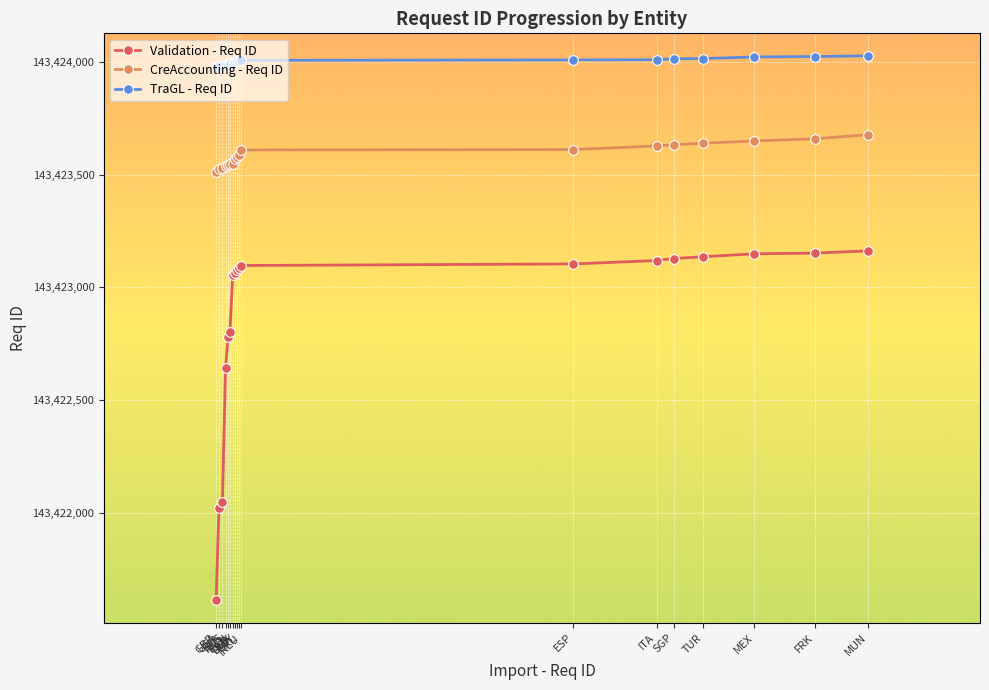

What is the maximum value for Validation - Req ID?

143423162